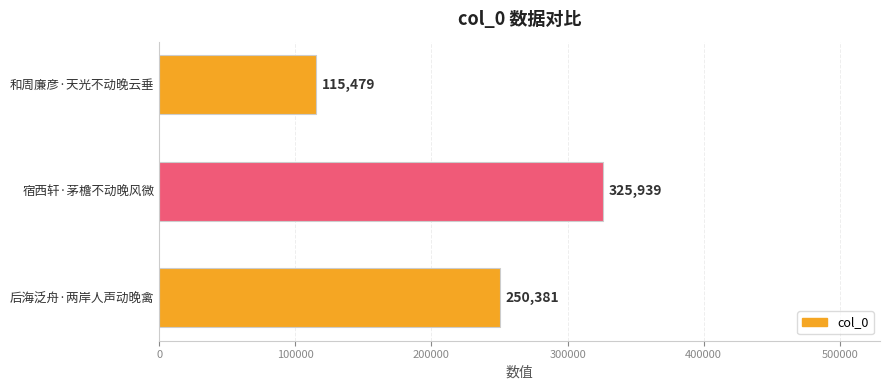

What is the ratio of the value at 后海泛舟·两岸人声动晚禽 to the value at 宿西轩·茅檐不动晚风微?

0.8